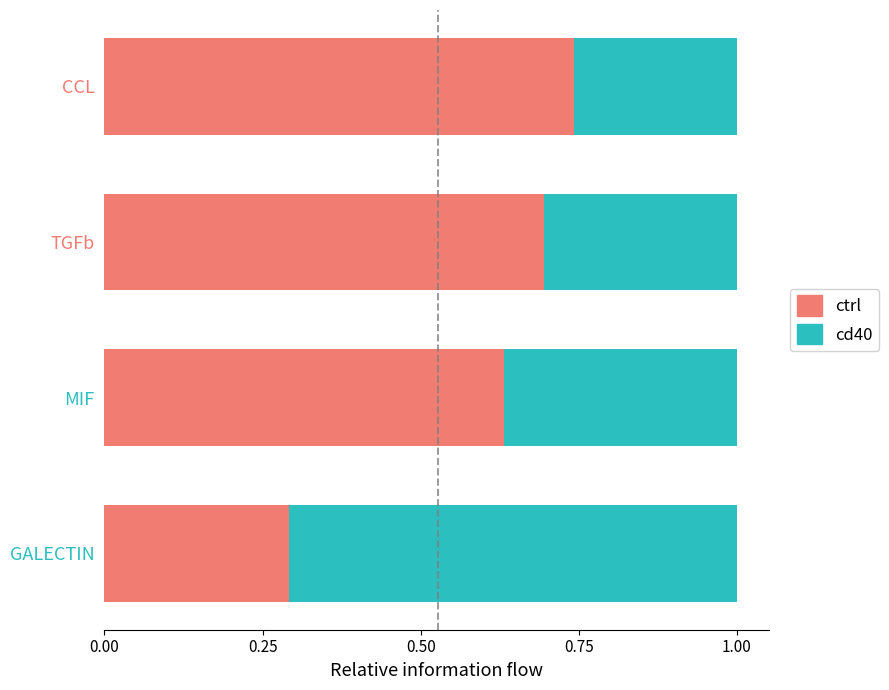

The value of ctrl at TGFb is 1.2. True or false?

False